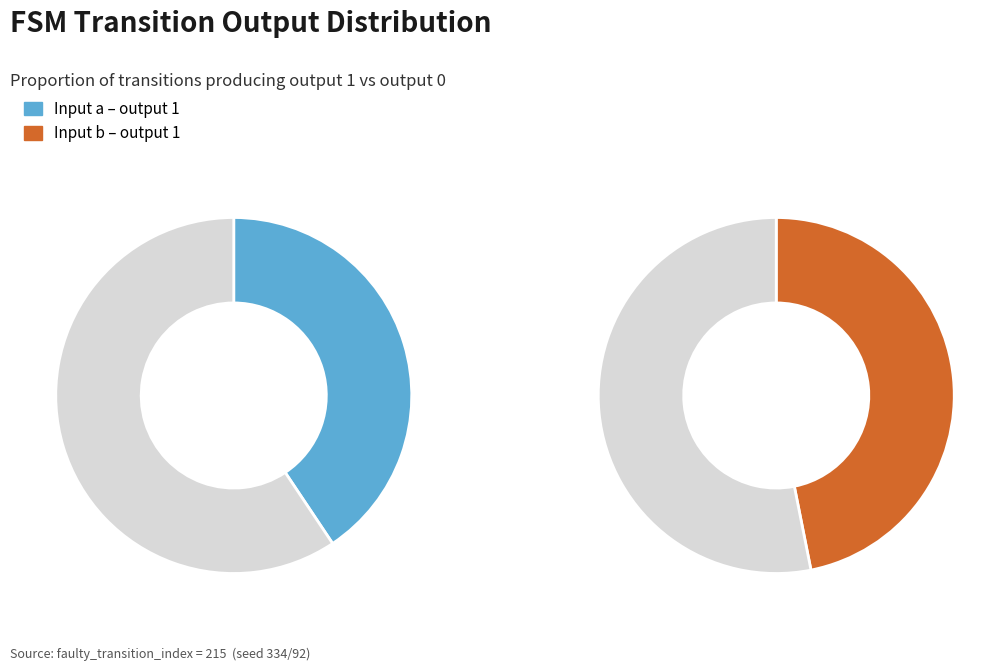

What is the change in value from input a (output 0) to input b (output 1)?

-16